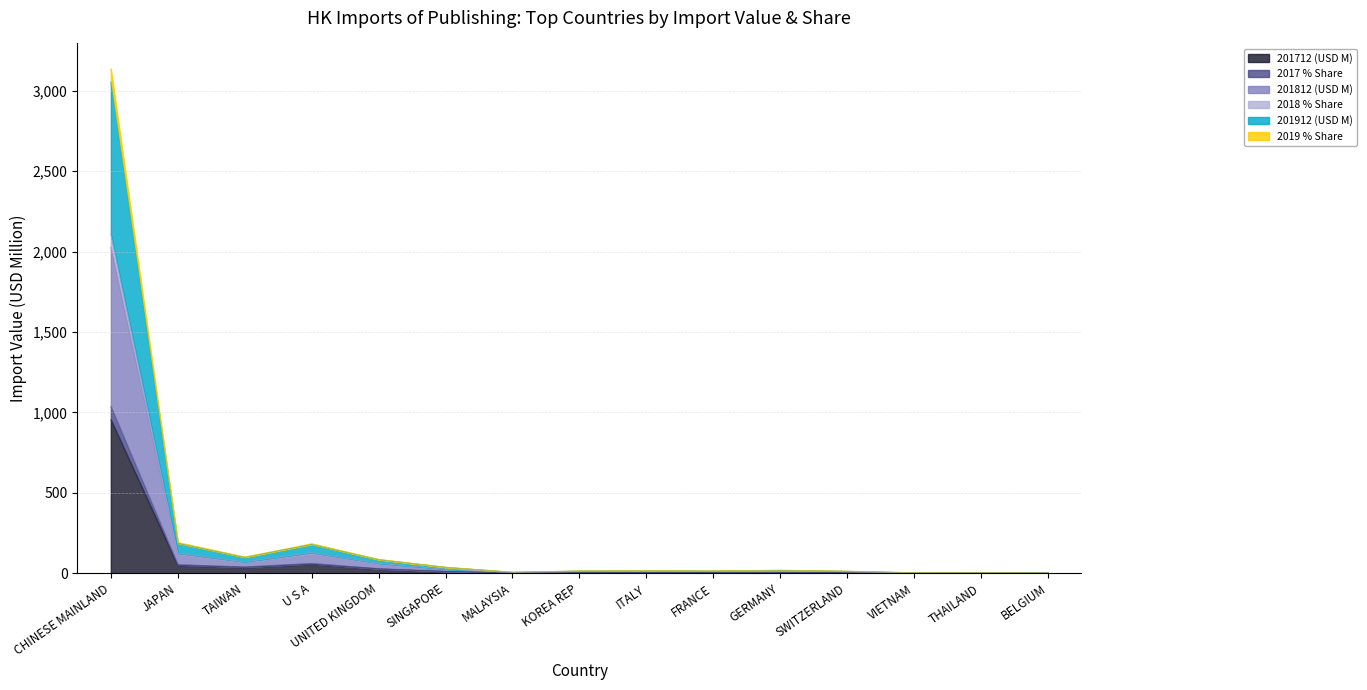

True or false: 201712 (USD M) and 2019 % Share cross at least once.

False